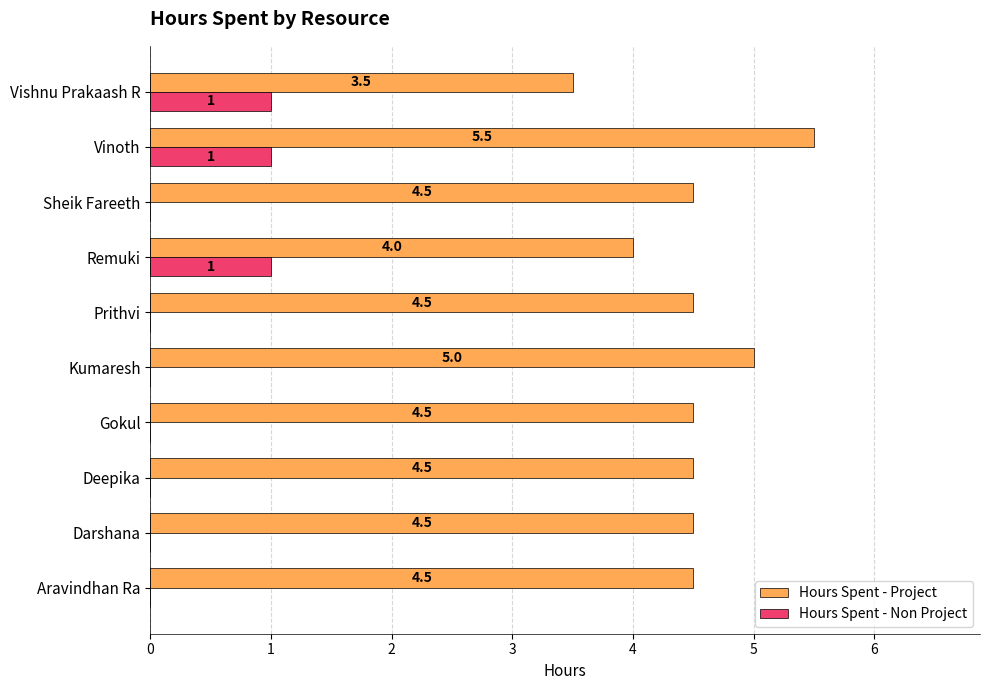

What is the average value of the Hours Spent - Non Project series?

0.3